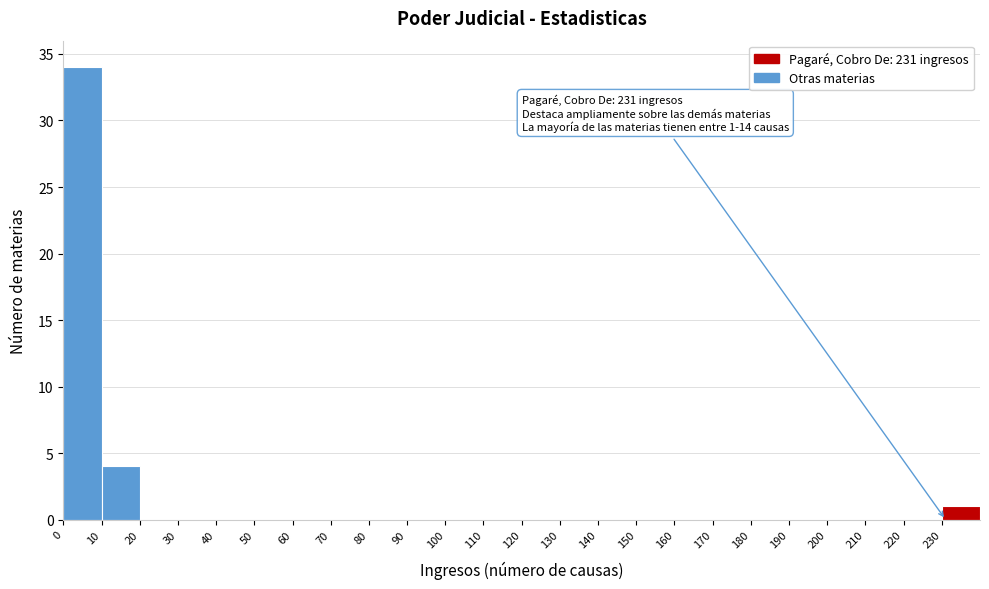

Which range on the x-axis has the tallest bar?

0 to 10